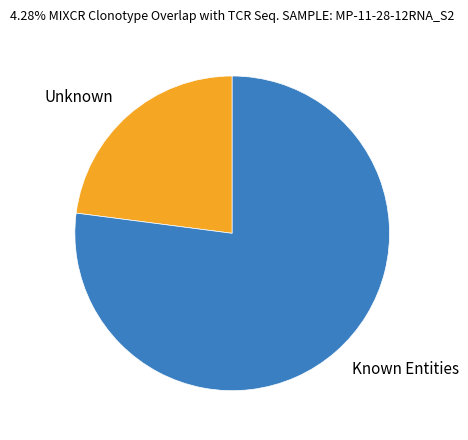

How many slices are in this pie chart?

2